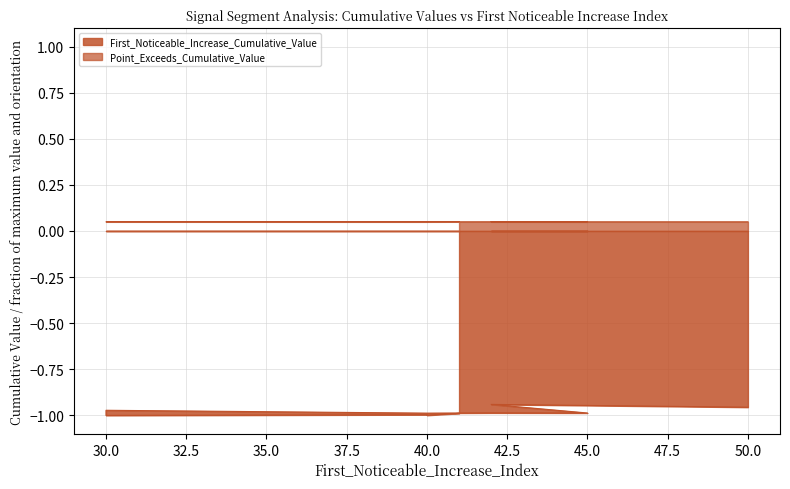

What is the average value of the First_Noticeable_Increase_Cumulative_Value series?

-1.0